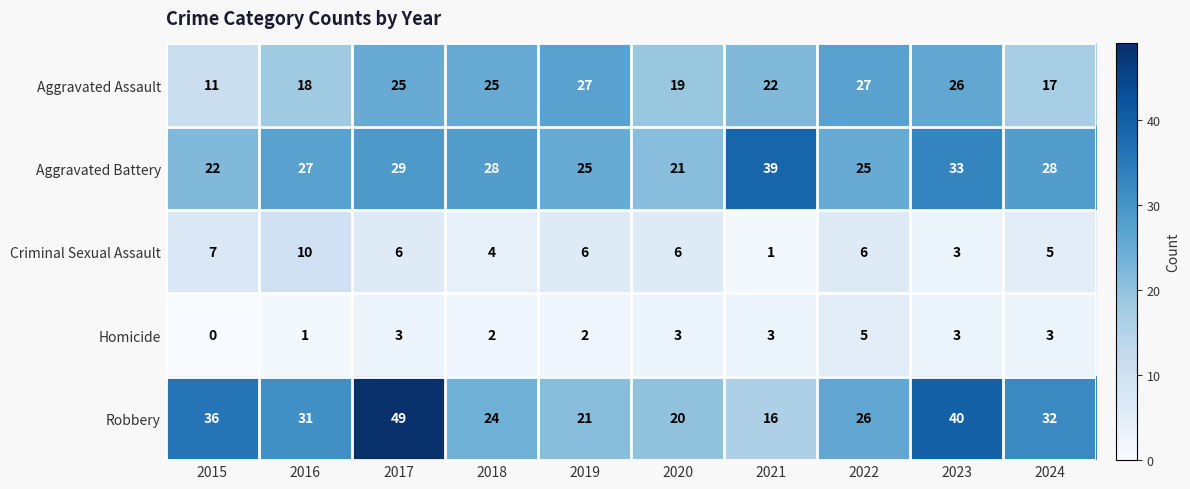

What is the approximate value of Robbery at 2019, to the nearest 5?

20